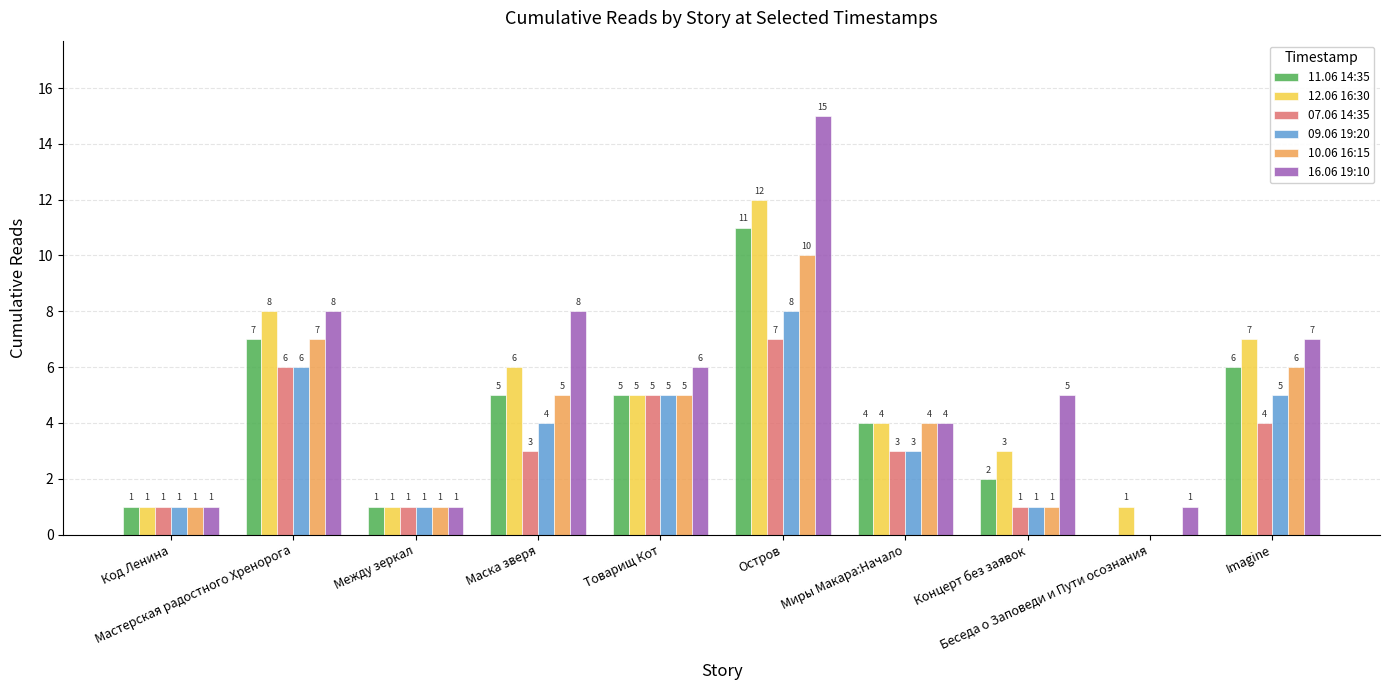

What is the spread (max minus min) of values at Миры Макара:Начало?

1